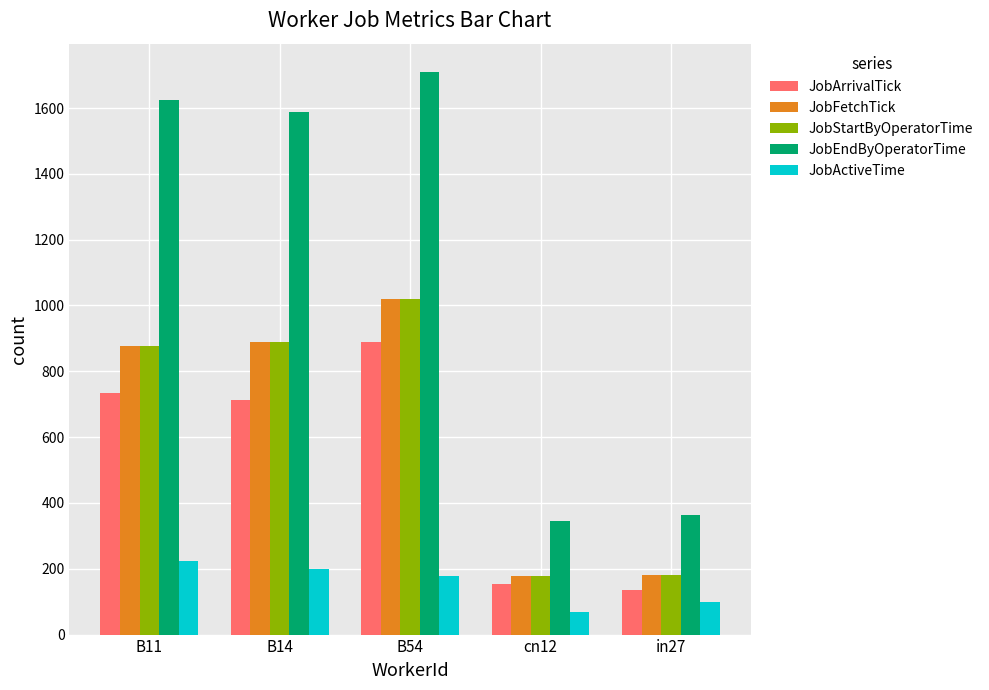

At how many categories does at least one series exceed 1050?

3